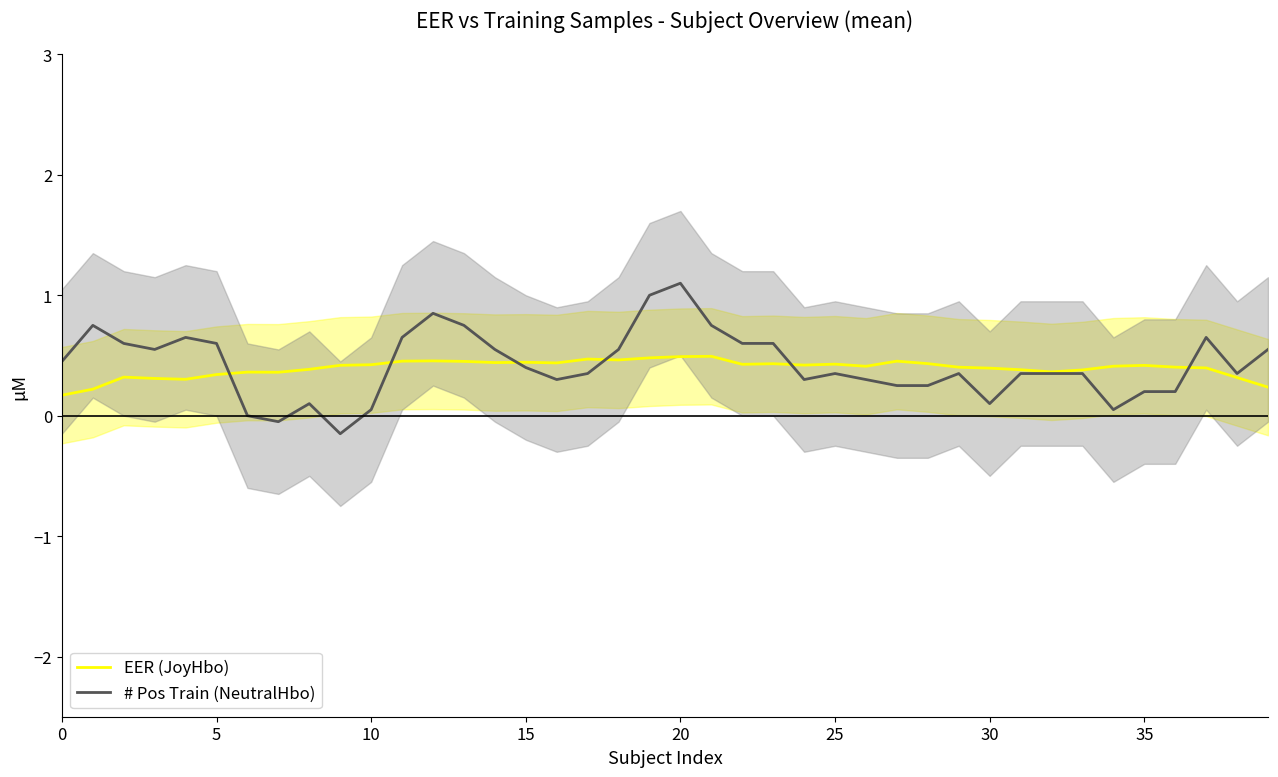

Count the number of data series in this chart.

2